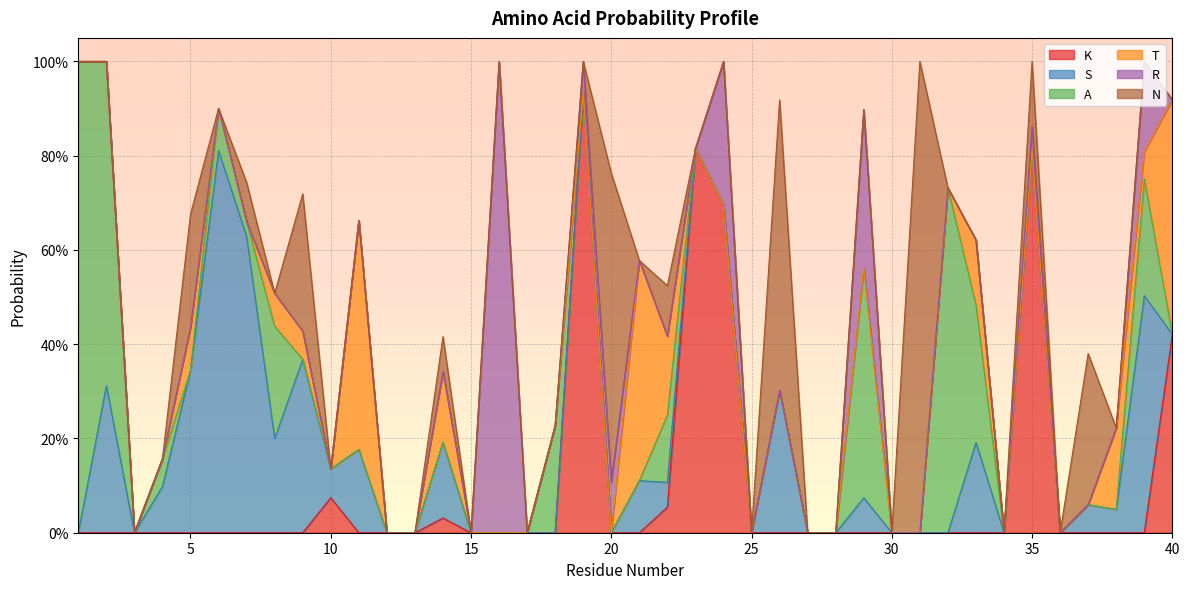

Where is the first local maximum for N?

5